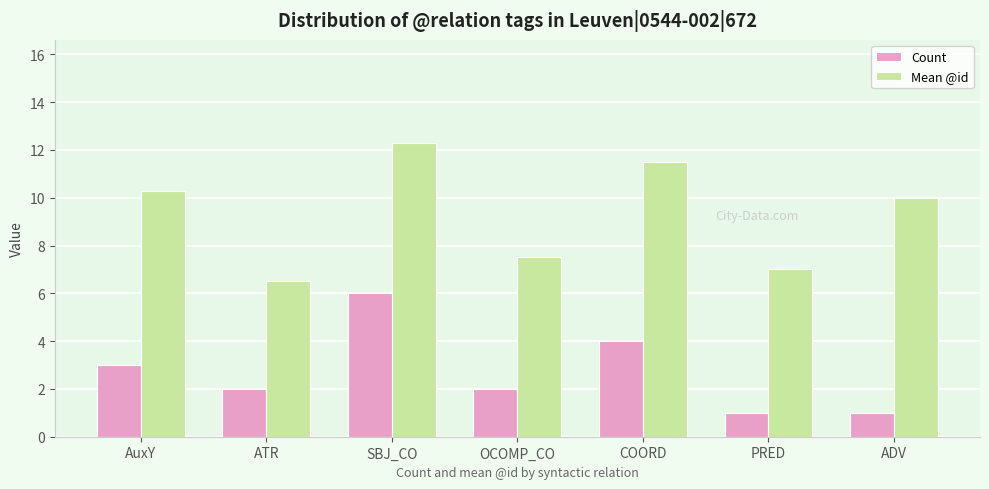

Are the bars grouped side by side (vs. stacked)?

Yes